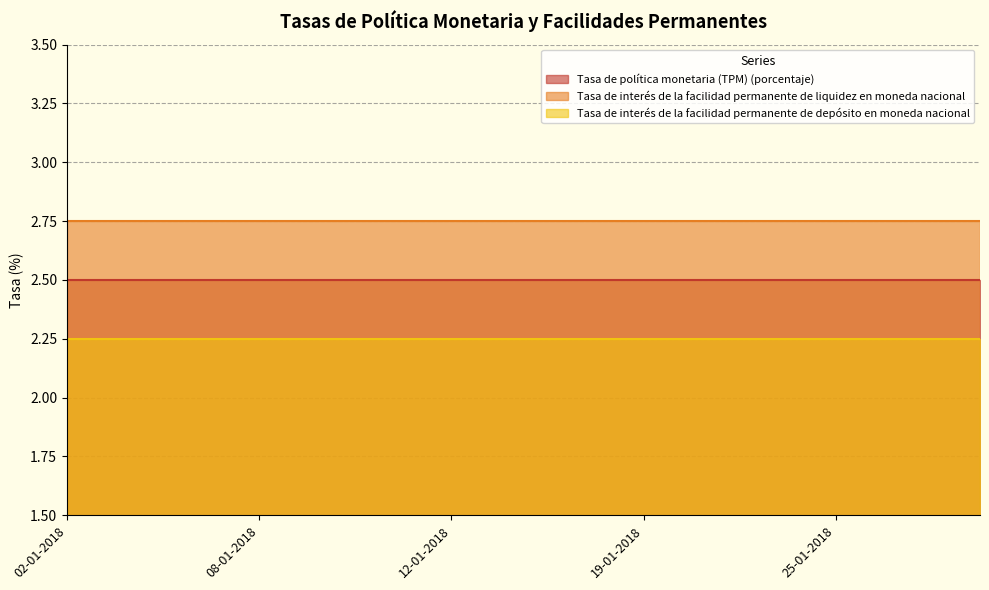

Reading left to right, what are all the values shown in this chart?

Tasa de política monetaria (TPM) (porcentaje): 02-01-2018=2.5	03-01-2018=2.5	04-01-2018=2.5	05-01-2018=2.5	08-01-2018=2.5	09-01-2018=2.5	10-01-2018=2.5	11-01-2018=2.5	12-01-2018=2.5	15-01-2018=2.5	17-01-2018=2.5	18-01-2018=2.5	19-01-2018=2.5	22-01-2018=2.5	23-01-2018=2.5	24-01-2018=2.5	25-01-2018=2.5	26-01-2018=2.5	29-01-2018=2.5	30-01-2018=2.5
Tasa de interés de la facilidad permanente de liquidez en moneda nacional: 02-01-2018=2.8	03-01-2018=2.8	04-01-2018=2.8	05-01-2018=2.8	08-01-2018=2.8	09-01-2018=2.8	10-01-2018=2.8	11-01-2018=2.8	12-01-2018=2.8	15-01-2018=2.8	17-01-2018=2.8	18-01-2018=2.8	19-01-2018=2.8	22-01-2018=2.8	23-01-2018=2.8	24-01-2018=2.8	25-01-2018=2.8	26-01-2018=2.8	29-01-2018=2.8	30-01-2018=2.8
Tasa de interés de la facilidad permanente de depósito en moneda nacional: 02-01-2018=2.2	03-01-2018=2.2	04-01-2018=2.2	05-01-2018=2.2	08-01-2018=2.2	09-01-2018=2.2	10-01-2018=2.2	11-01-2018=2.2	12-01-2018=2.2	15-01-2018=2.2	17-01-2018=2.2	18-01-2018=2.2	19-01-2018=2.2	22-01-2018=2.2	23-01-2018=2.2	24-01-2018=2.2	25-01-2018=2.2	26-01-2018=2.2	29-01-2018=2.2	30-01-2018=2.2